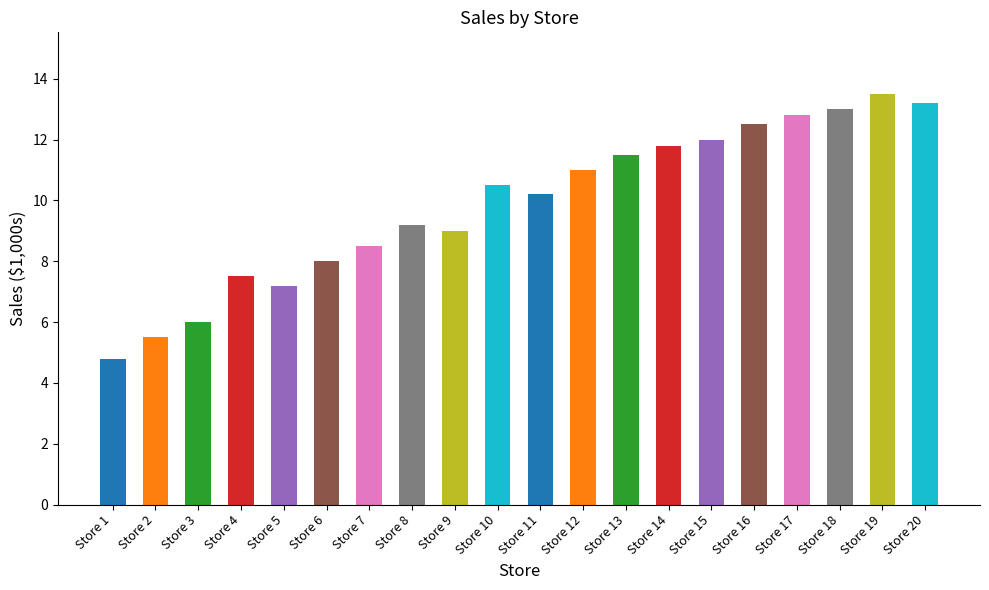

At which category does the chart reach its peak across all series?

Store 19